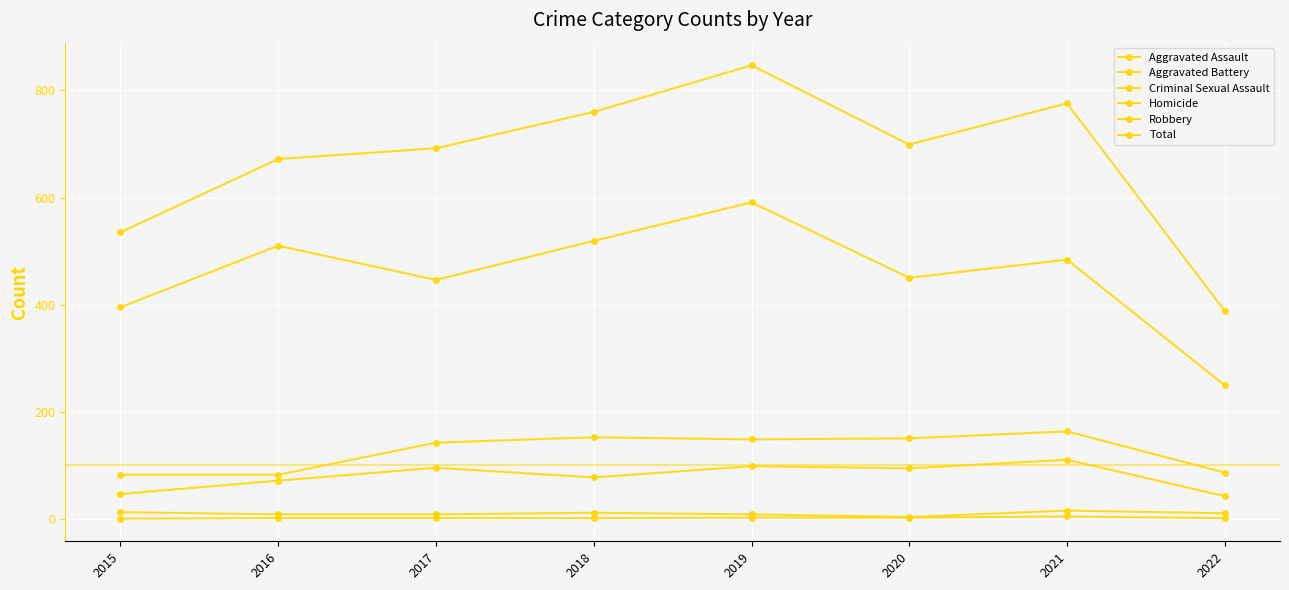

What is the value of the Homicide point at the 7th from the left?

4